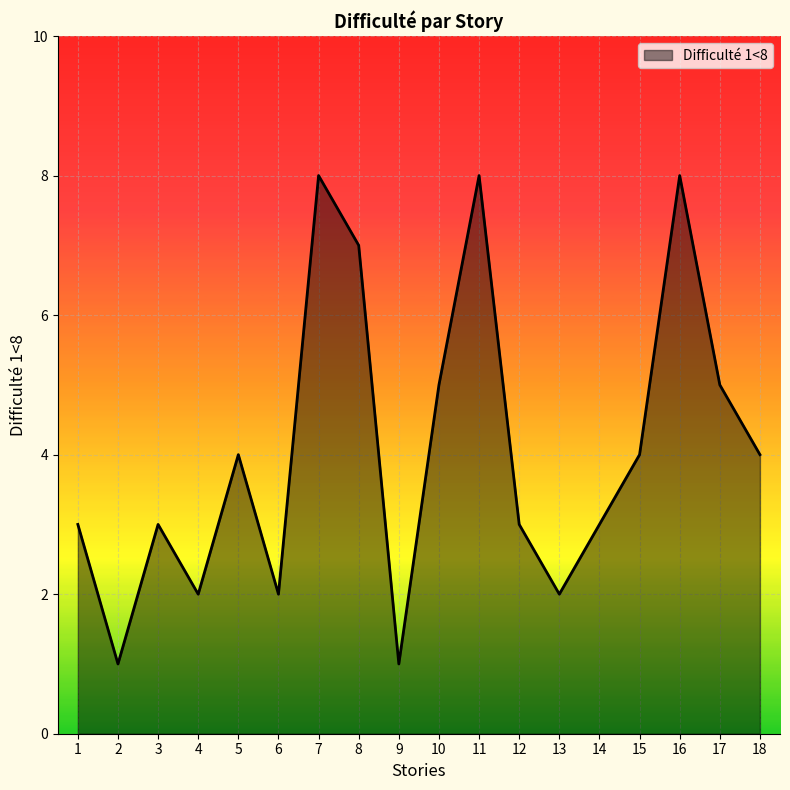

What is the difference between the maximum and minimum values?

7